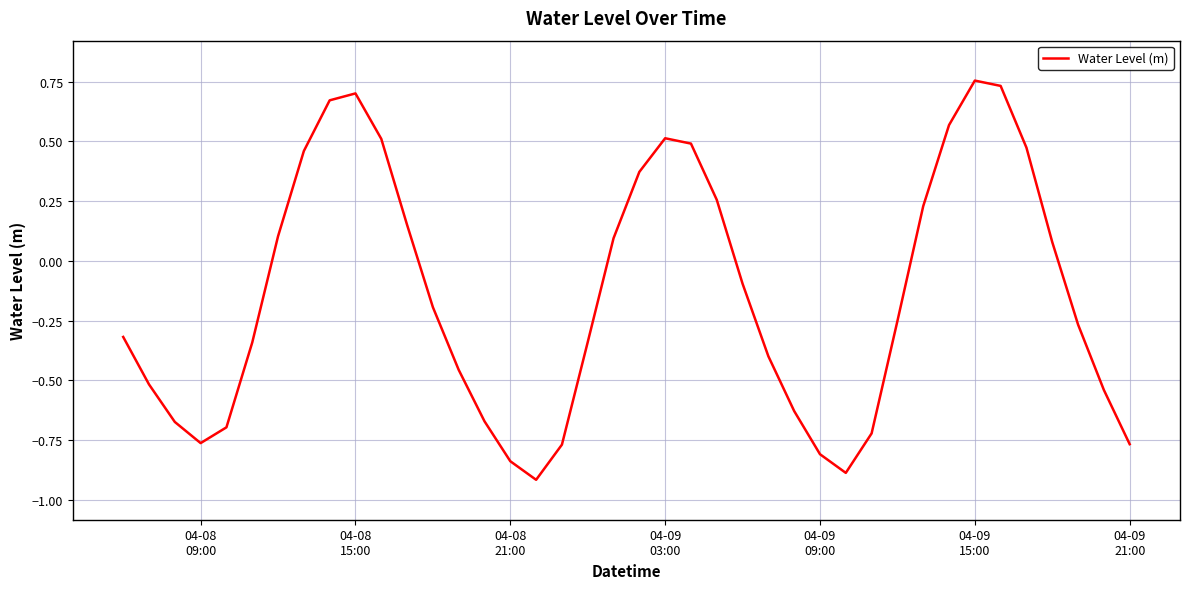

What is the minimum value shown in the chart?

-0.9